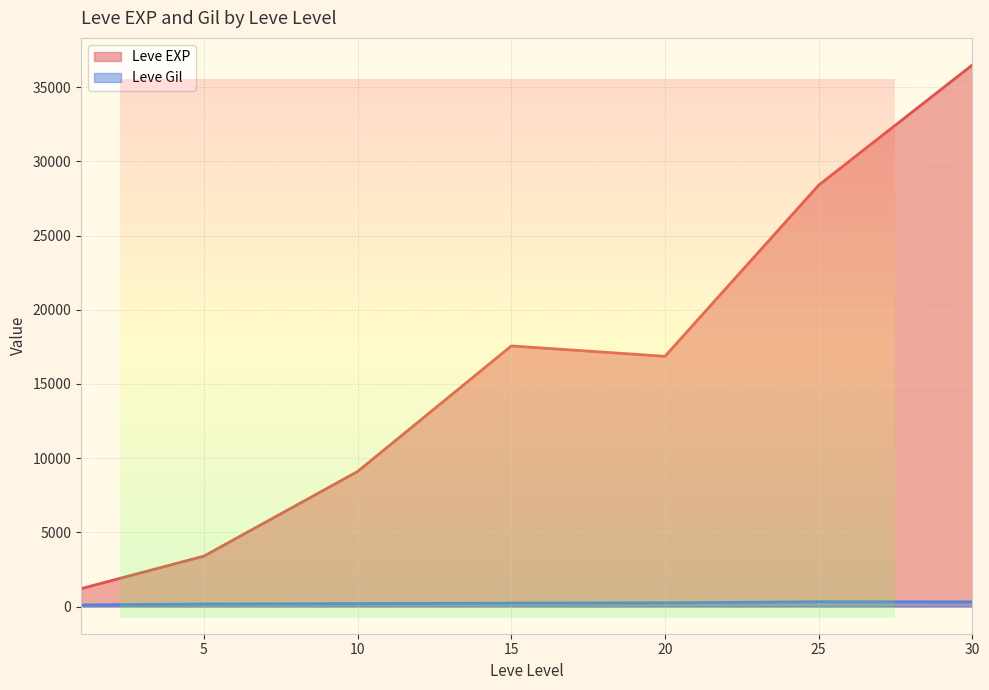

True or false: Leve Gil and Leve EXP intersect in this chart.

False